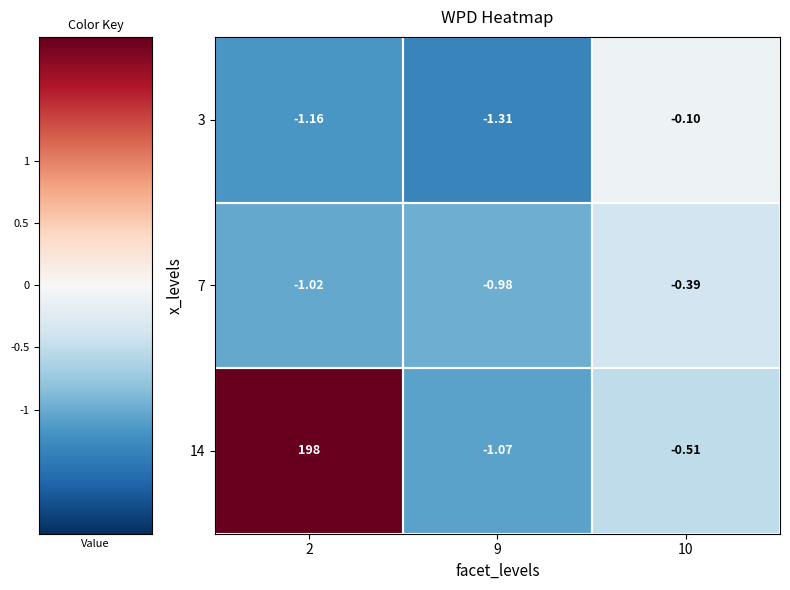

Which category has the highest value across all series?

2